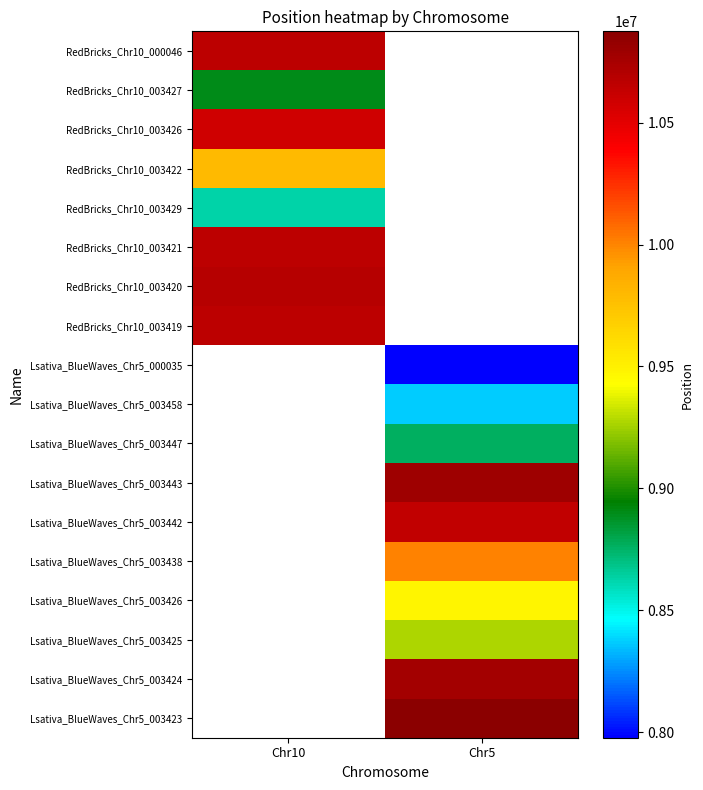

Which series has the widest spread of values?

RedBricks_Chr10_000046